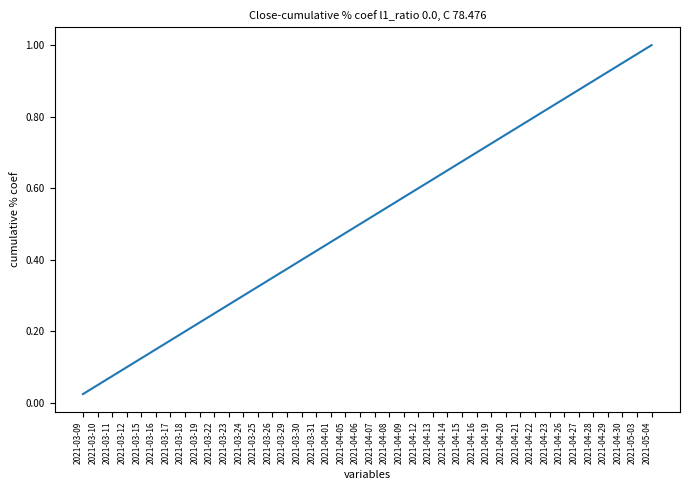

List the labels in order of value, largest first.

2021-05-04, 2021-05-03, 2021-04-30, 2021-04-29, 2021-04-28, 2021-04-27, 2021-04-26, 2021-04-23, 2021-04-22, 2021-04-21, 2021-04-20, 2021-04-19, 2021-04-16, 2021-04-15, 2021-04-14, 2021-04-13, 2021-04-12, 2021-04-09, 2021-04-08, 2021-04-07, 2021-04-06, 2021-04-05, 2021-04-01, 2021-03-31, 2021-03-30, 2021-03-29, 2021-03-26, 2021-03-25, 2021-03-24, 2021-03-23, 2021-03-22, 2021-03-19, 2021-03-18, 2021-03-17, 2021-03-16, 2021-03-15, 2021-03-12, 2021-03-11, 2021-03-10, 2021-03-09